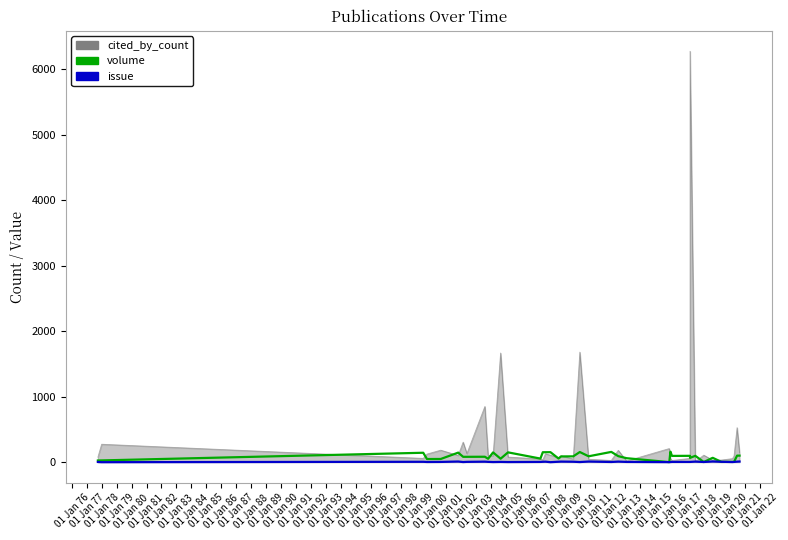

Where does the issue series first go above 5?

01 Jan 77